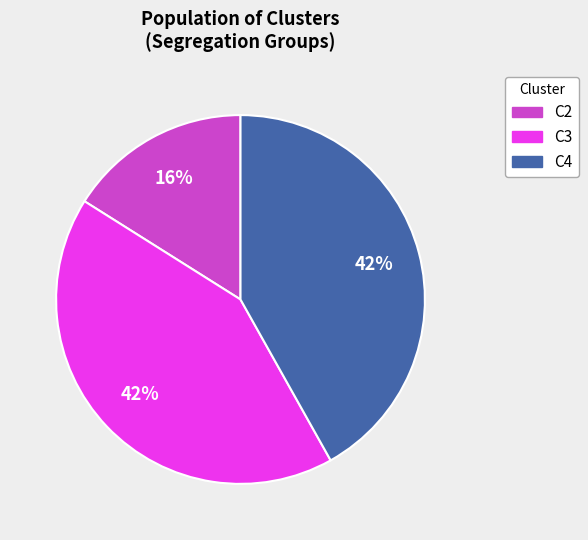

Is it true that C3 is 42% of the pie?

True